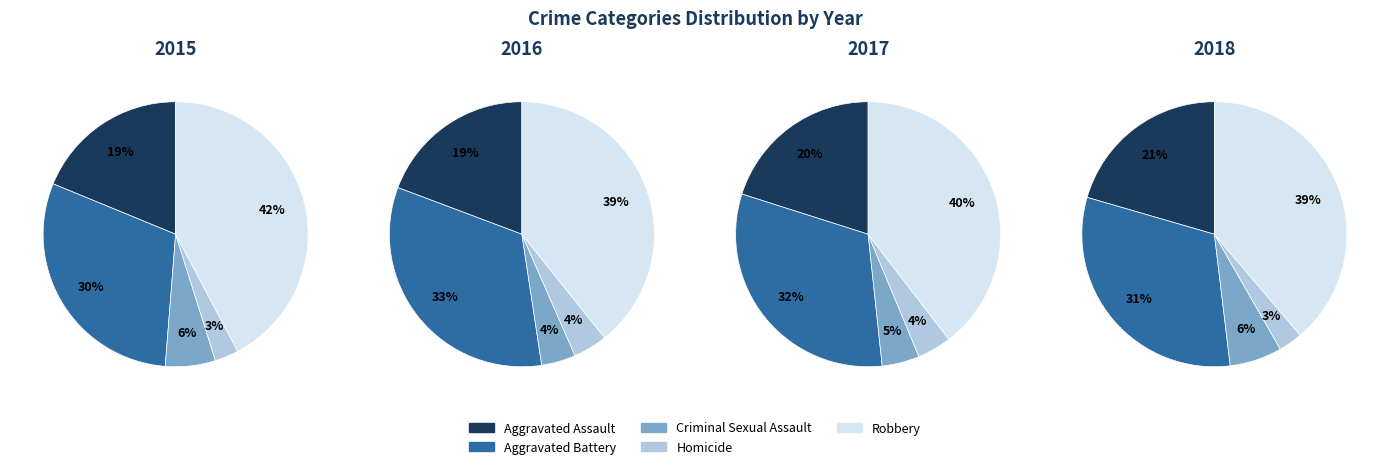

What percentage is NOT represented by Criminal Sexual Assault?

93.9%